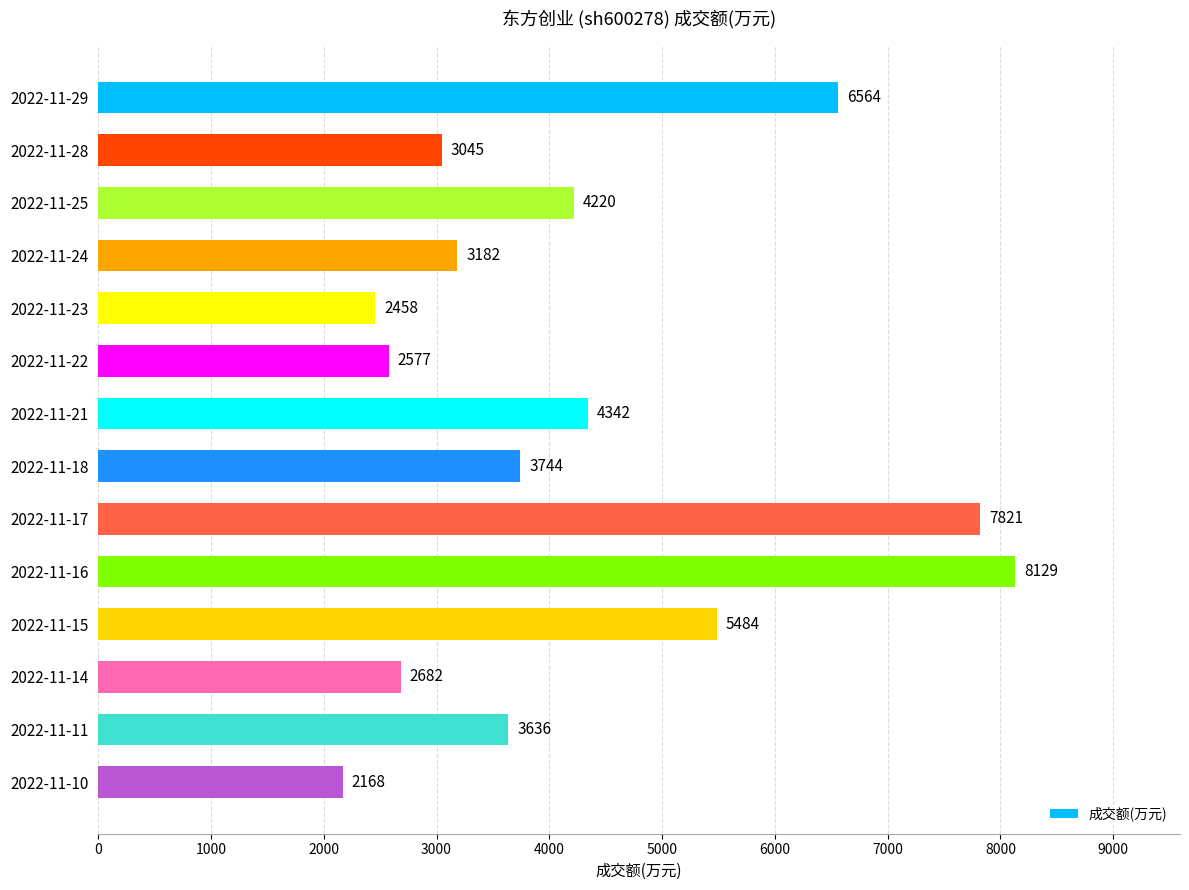

Reading top to bottom, extract all data points from this chart.

2022-11-29=6564	2022-11-28=3045	2022-11-25=4220	2022-11-24=3182	2022-11-23=2458	2022-11-22=2577	2022-11-21=4342	2022-11-18=3744	2022-11-17=7821	2022-11-16=8129	2022-11-15=5484	2022-11-14=2682	2022-11-11=3636	2022-11-10=2168